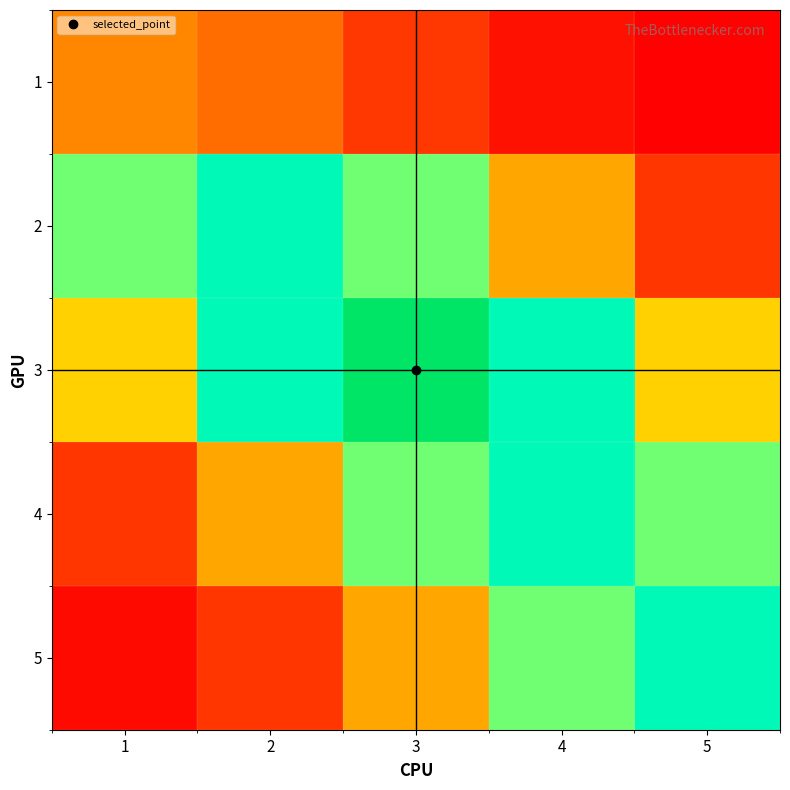

Reading left to right, list all the values displayed in this chart.

1: 1=200.0	2=160.1	3=82.2	4=27.1	5=5.7
2: 1=480.4	2=600.0	3=480.4	4=246.7	5=81.2
3: 1=308.3	2=600.6	3=750.0	4=600.6	5=308.3
4: 1=81.2	2=246.7	3=480.4	4=600.0	5=480.4
5: 1=17.1	2=81.2	3=246.7	4=480.4	5=600.0